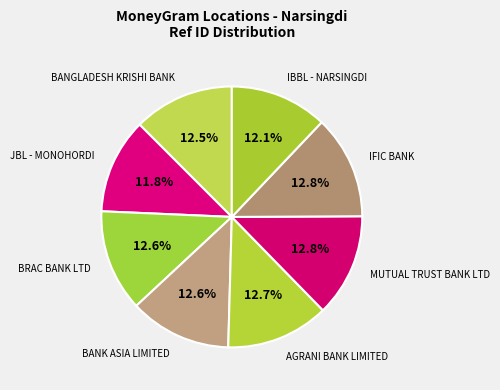

Is IFIC BANK the majority of the pie?

No